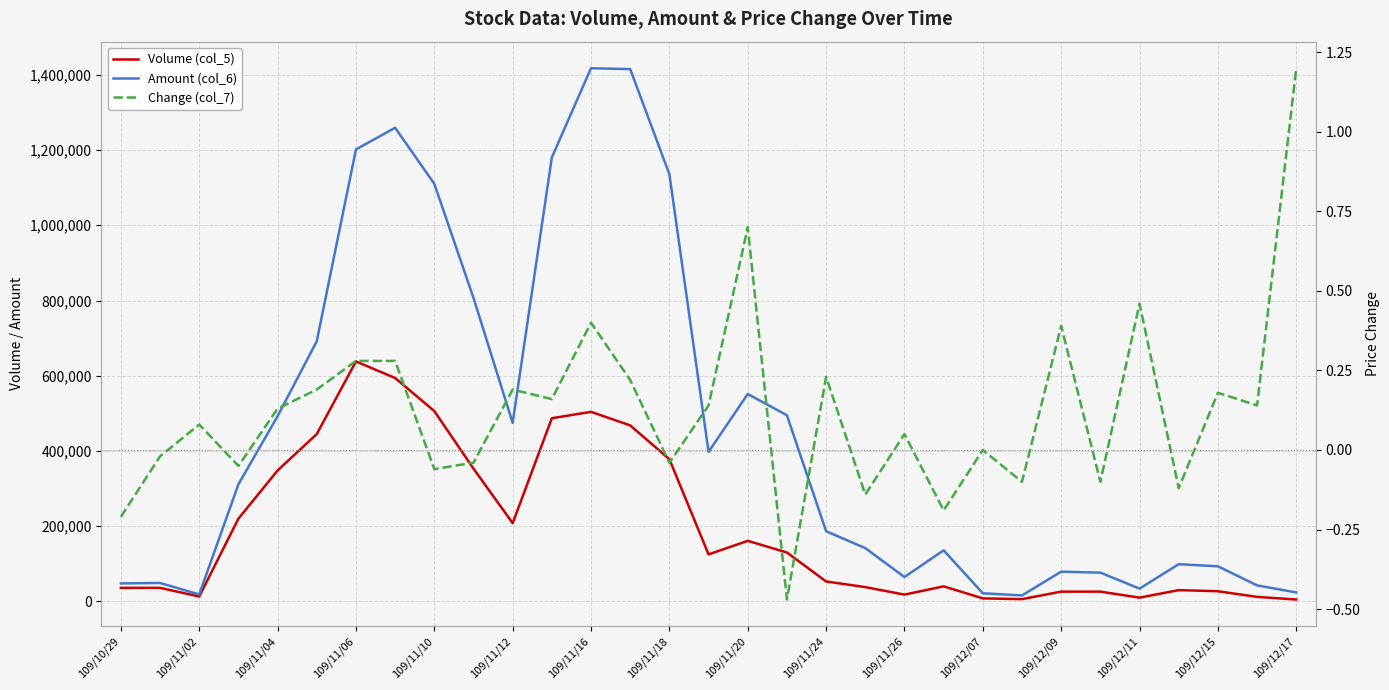

At 19, list the series in order from smallest to largest.

Change (col_7), Volume (col_5), Amount (col_6)